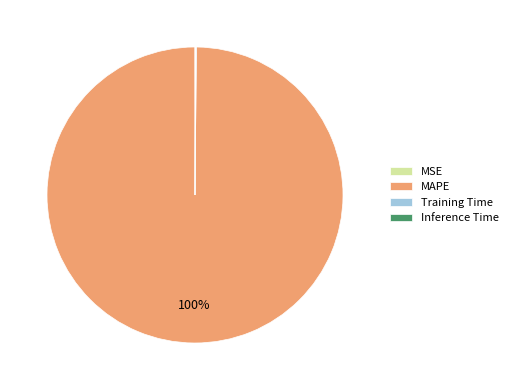

Is there a majority slice in this chart?

Yes